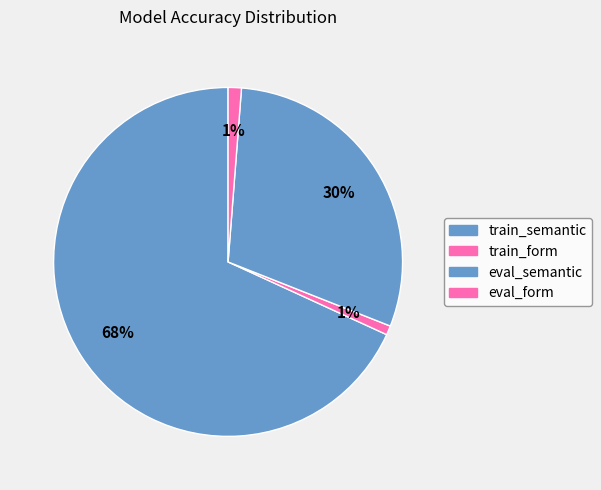

To the nearest percent, what portion does train_form represent?

1%